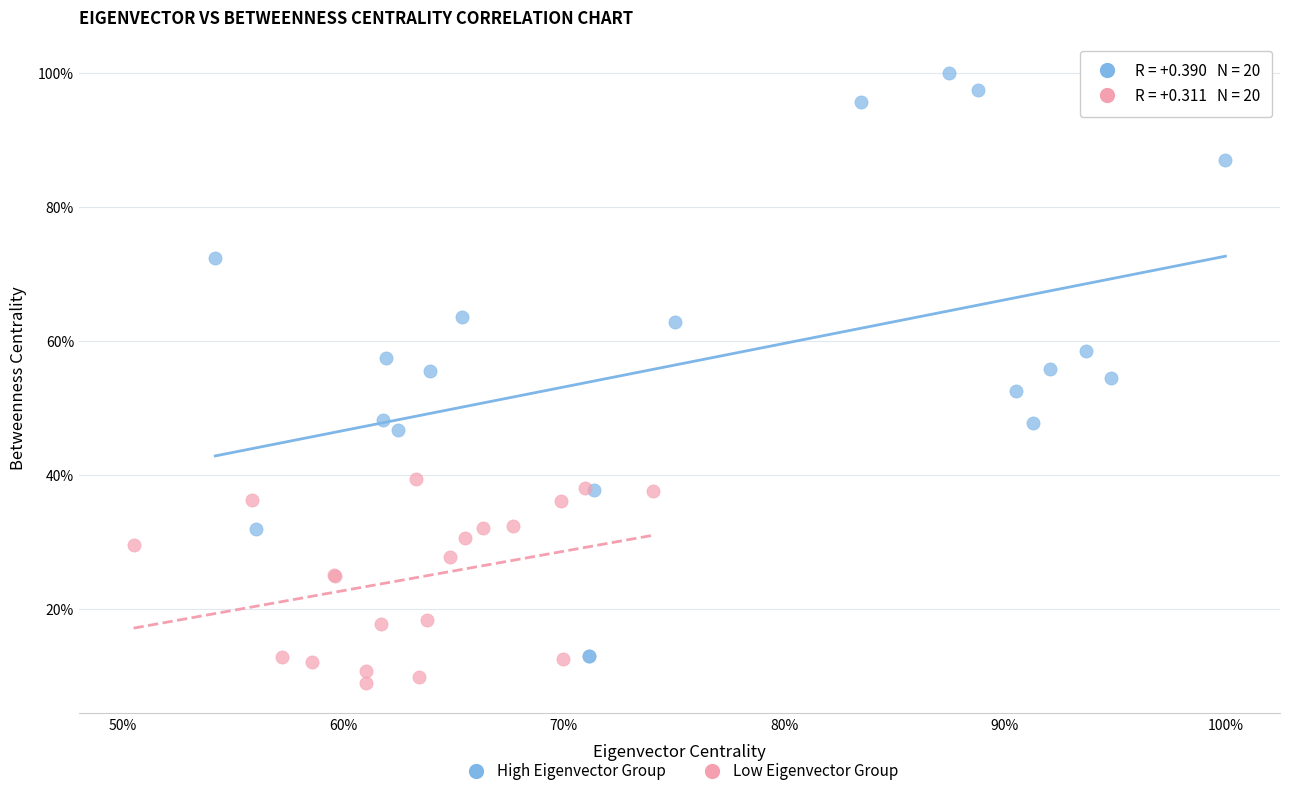

Which series reaches the maximum Y coordinate?

High Eigenvector Group